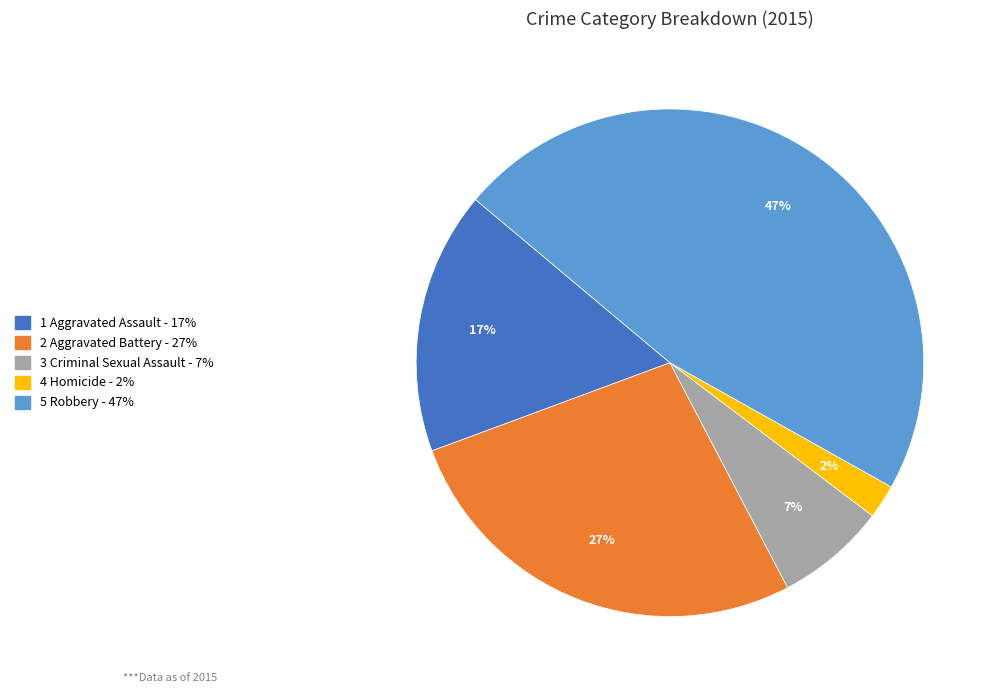

True or false: 1 Aggravated Assault - 17% accounts for 2% of the total.

False